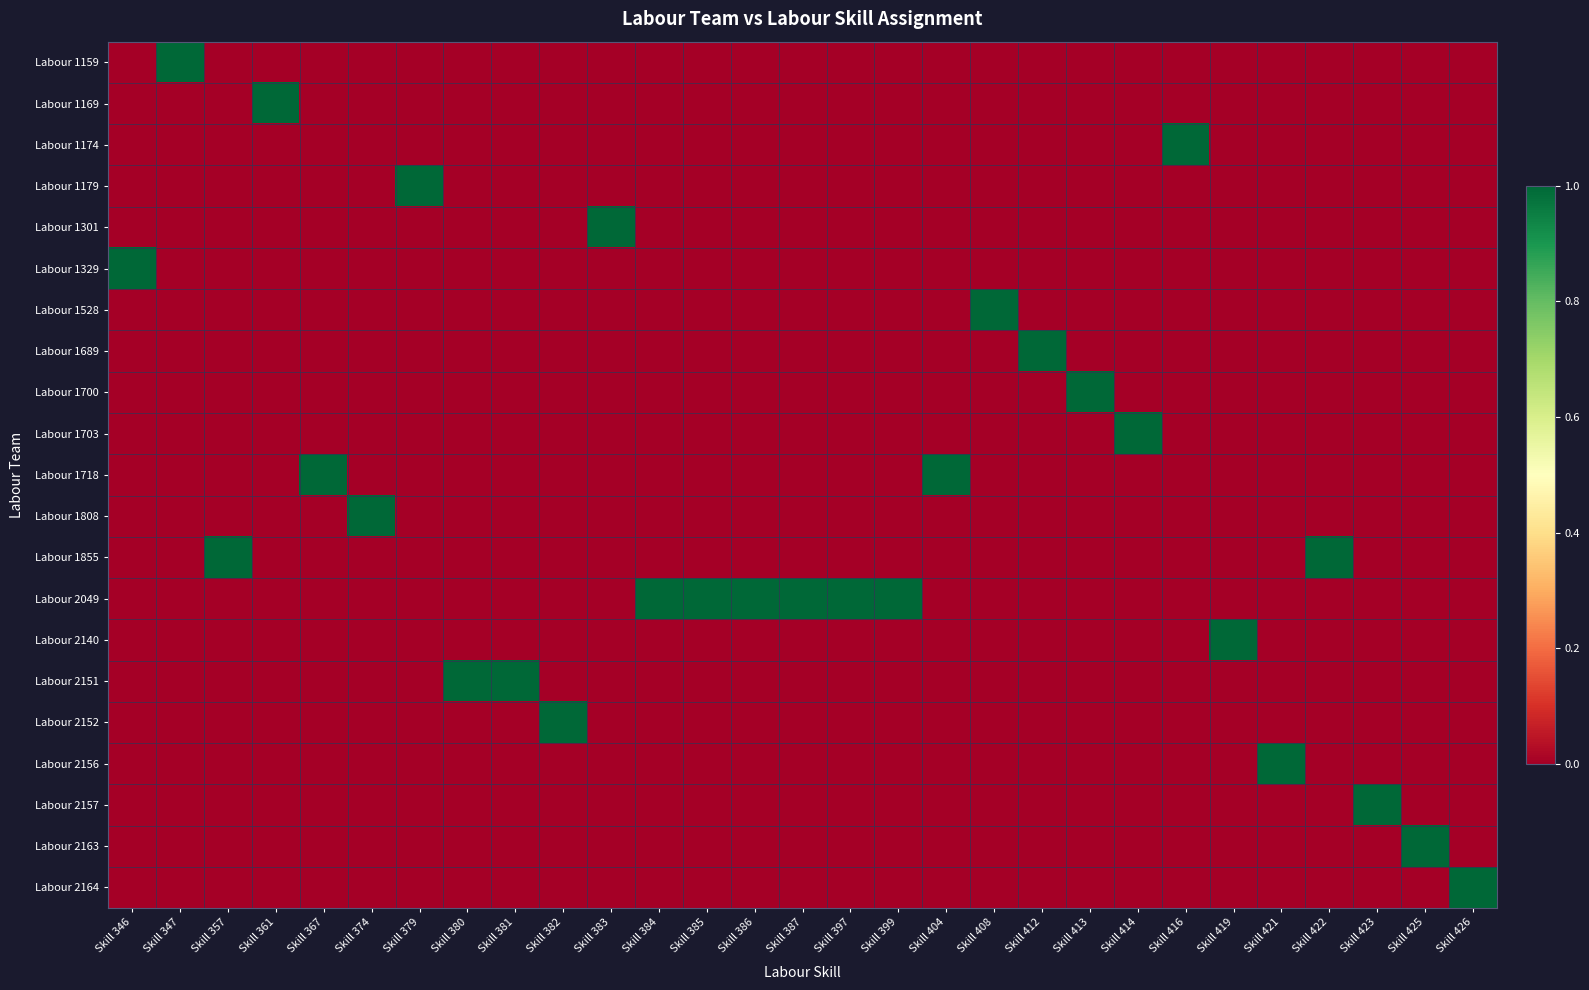

True or false: Labour 2157 has a value of 0 at Skill 408.

True